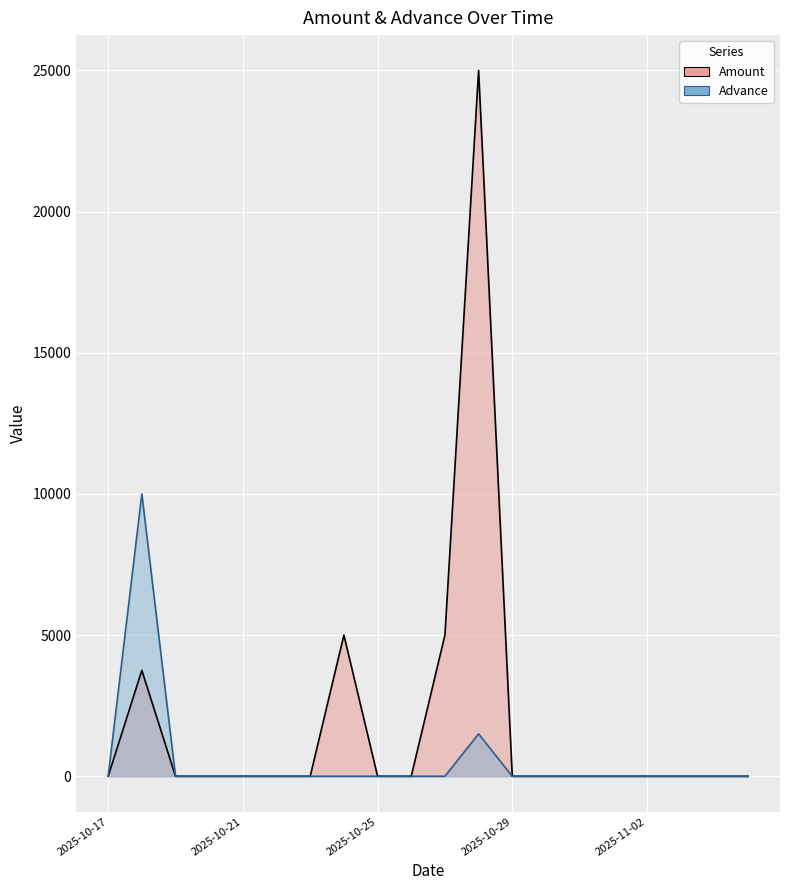

Reading left to right, transcribe all the data shown in this chart.

Amount: 2025-10-17=0	2025-10-18=3750	2025-10-19=0	2025-10-20=0	2025-10-21=0	2025-10-22=0	2025-10-23=0	2025-10-24=5000	2025-10-25=0	2025-10-26=0	2025-10-27=5000	2025-10-28=25000	2025-10-29=0	2025-10-30=0	2025-10-31=0	2025-11-01=0	2025-11-02=0	2025-11-03=0	2025-11-04=0	2025-11-05=0
Advance: 2025-10-17=0	2025-10-18=10000	2025-10-19=0	2025-10-20=0	2025-10-21=0	2025-10-22=0	2025-10-23=0	2025-10-24=0	2025-10-25=0	2025-10-26=0	2025-10-27=0	2025-10-28=1500	2025-10-29=0	2025-10-30=0	2025-10-31=0	2025-11-01=0	2025-11-02=0	2025-11-03=0	2025-11-04=0	2025-11-05=0